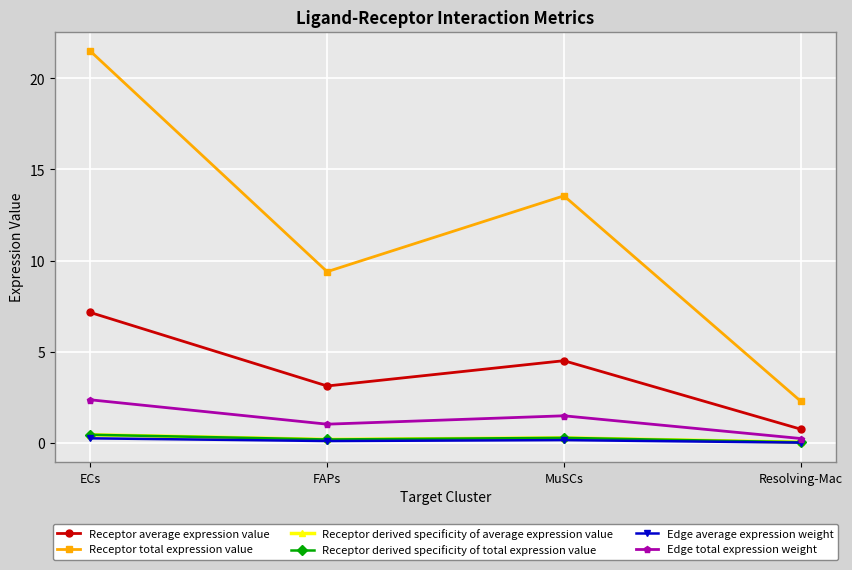

Does the chart have visible grid lines?

Yes